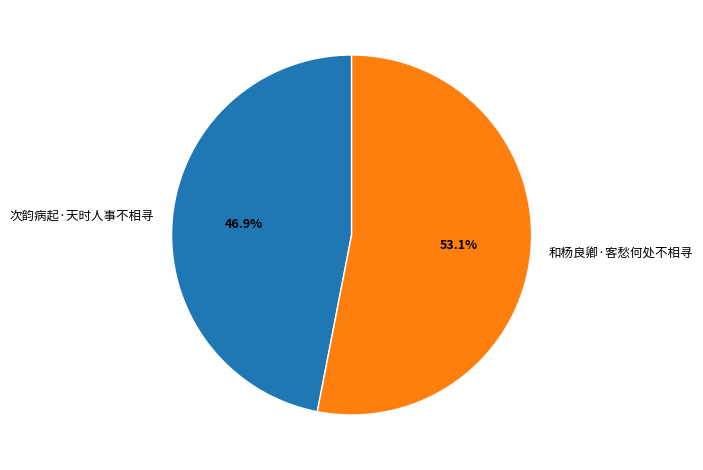

True or false: 次韵病起·天时人事不相寻 accounts for 40% of the total.

False